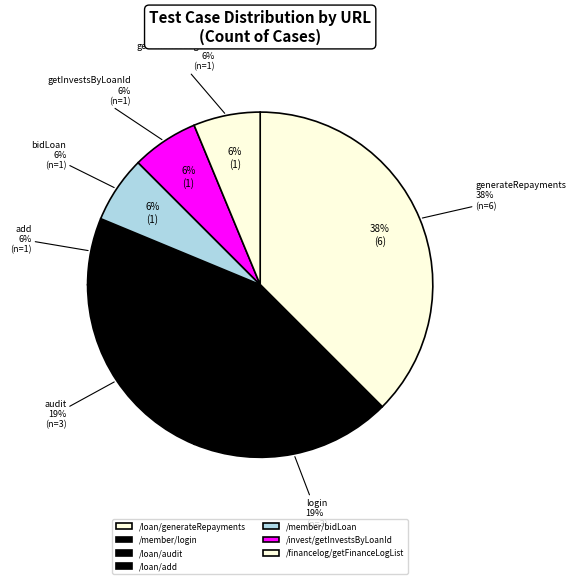

True or false: /member/bidLoan accounts for 21% of the total.

False